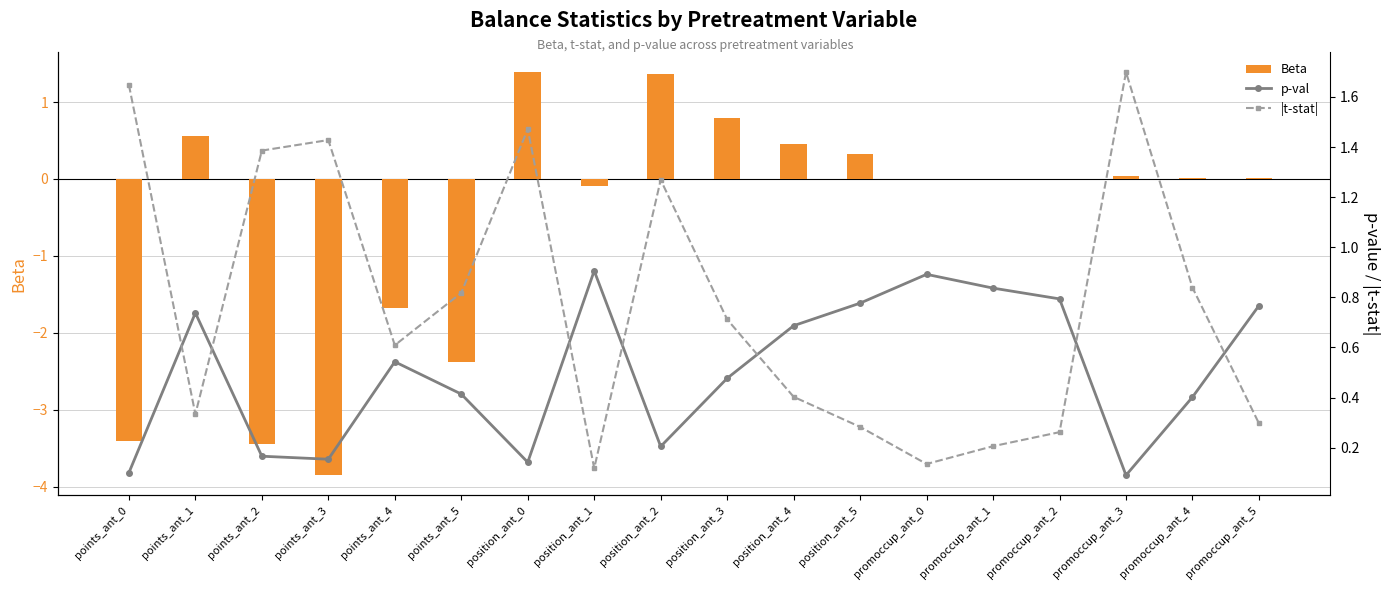

What is the maximum value shown in the chart?

1.7